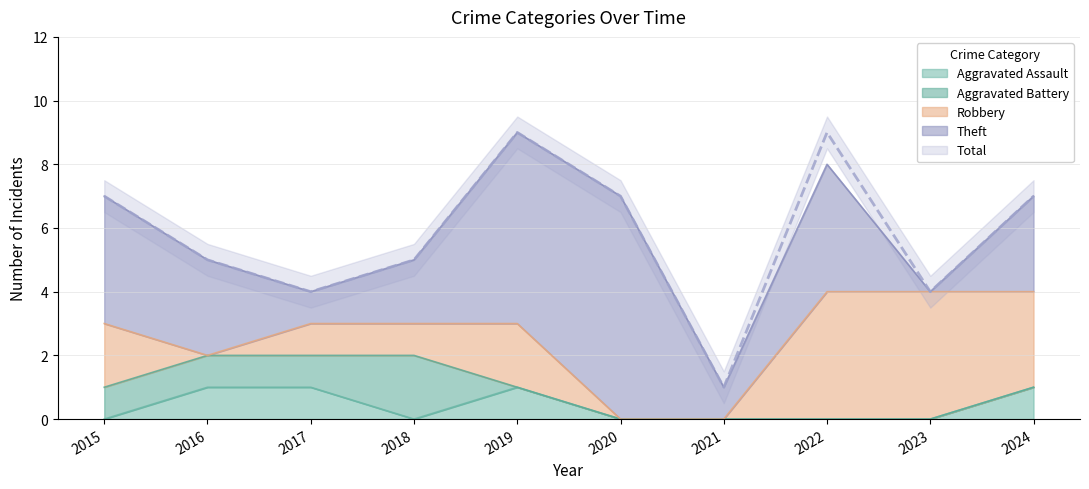

Is it true that Aggravated Assault equals 1 at 2017?

True